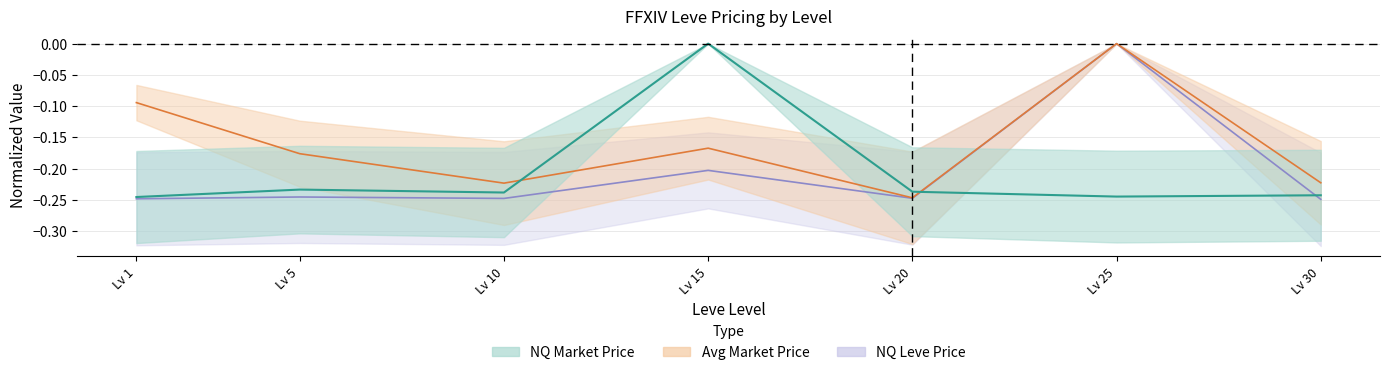

Which has a higher value, Lv 30 or Lv 20?

Lv 20